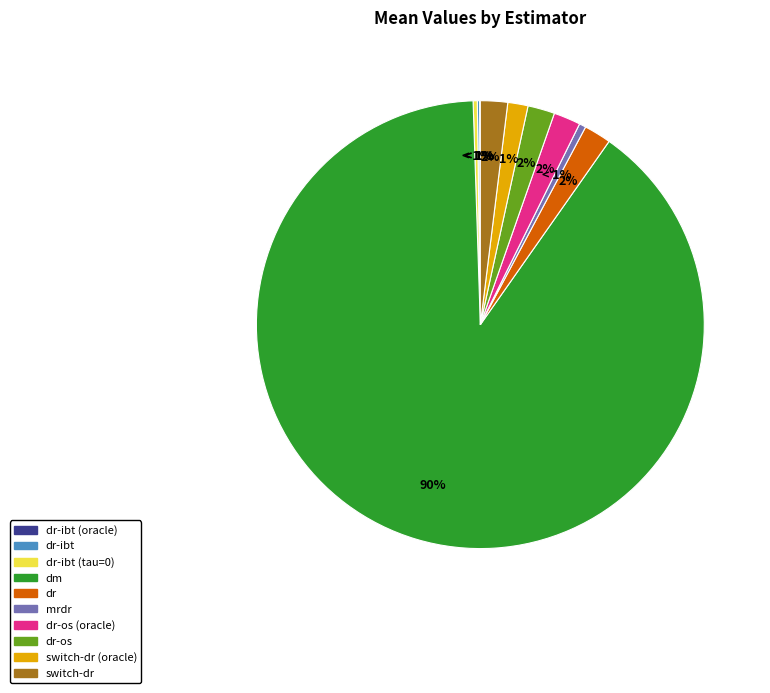

The dr-os slice represents 14% of the pie. True or false?

False